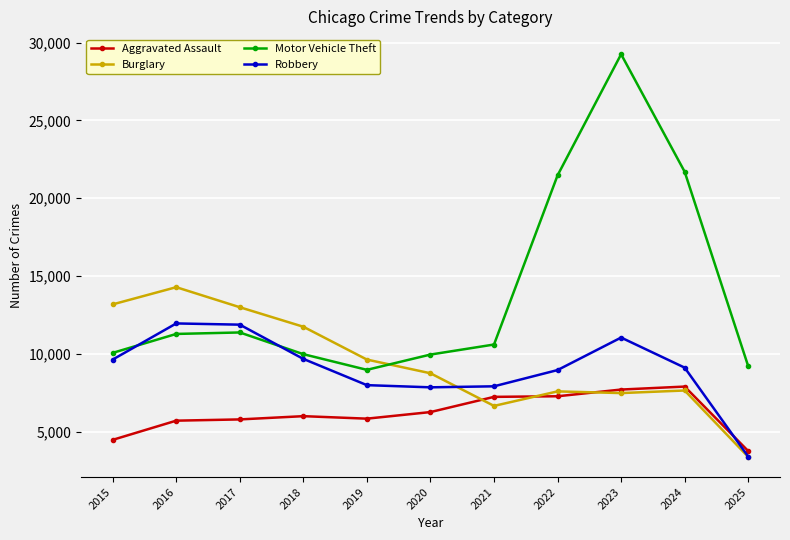

How many values in the Motor Vehicle Theft series are below 10605?

5